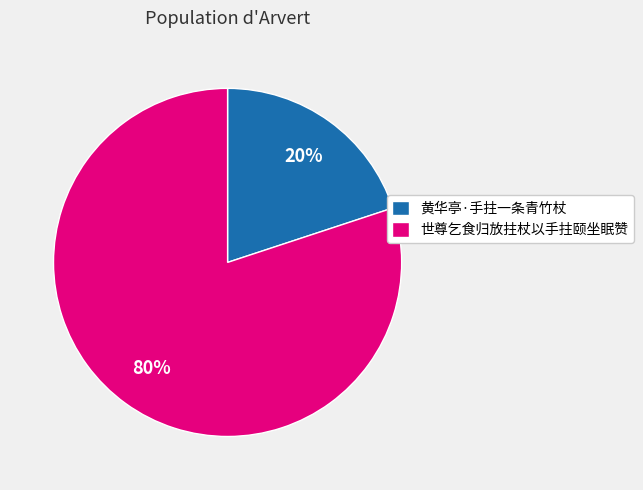

Which category has the biggest portion of the pie?

世尊乞食归放拄杖以手拄颐坐眠赞